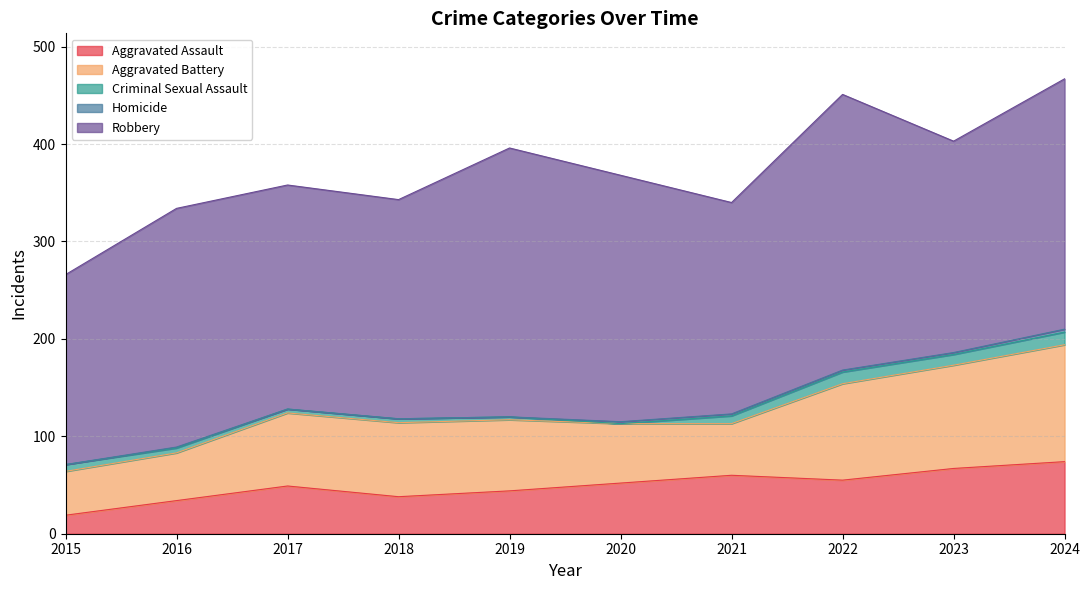

The value of Aggravated Assault at 2024 is 74. True or false?

True